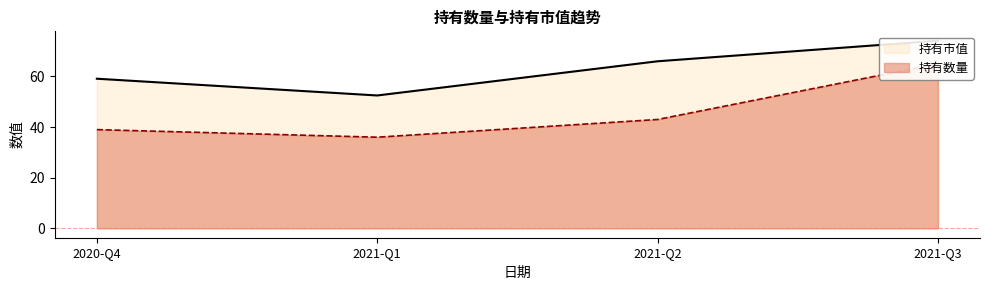

What is the total value across all series at 2020-Q4?

98.1